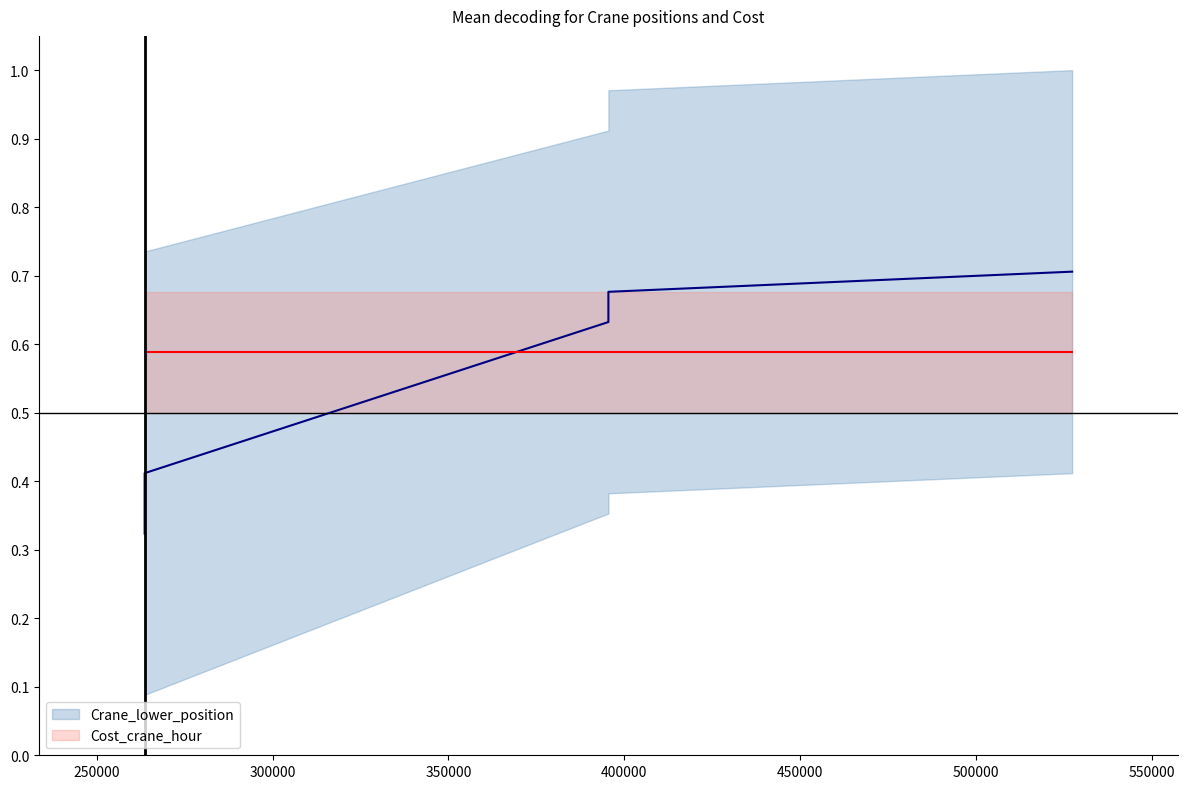

True or false: Crane_lower_position has more than 2 interior local peaks.

False